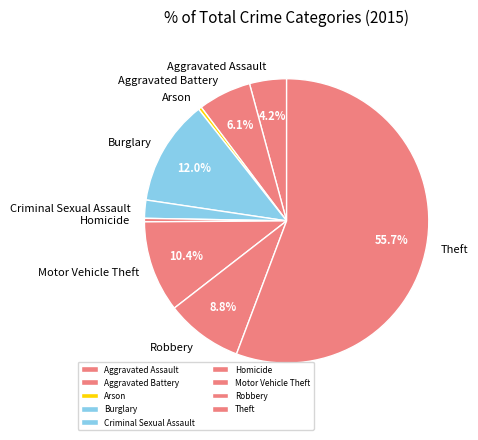

Which category accounts for the majority?

Theft